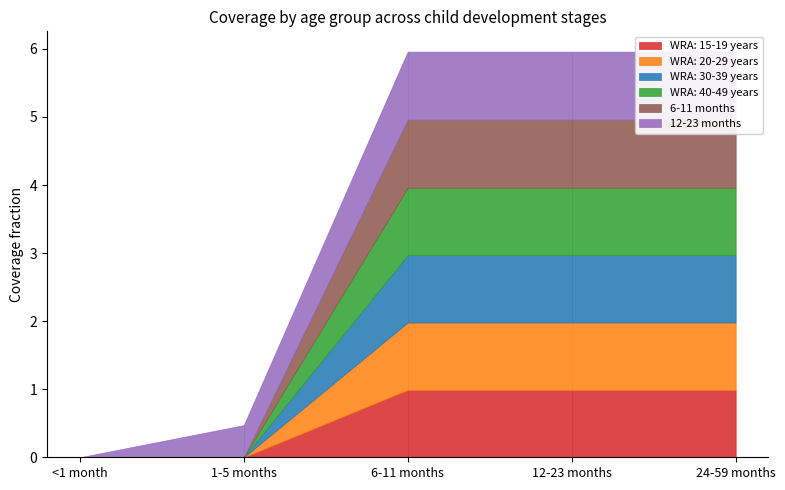

What is the label of the 4th point from the right?

1-5 months